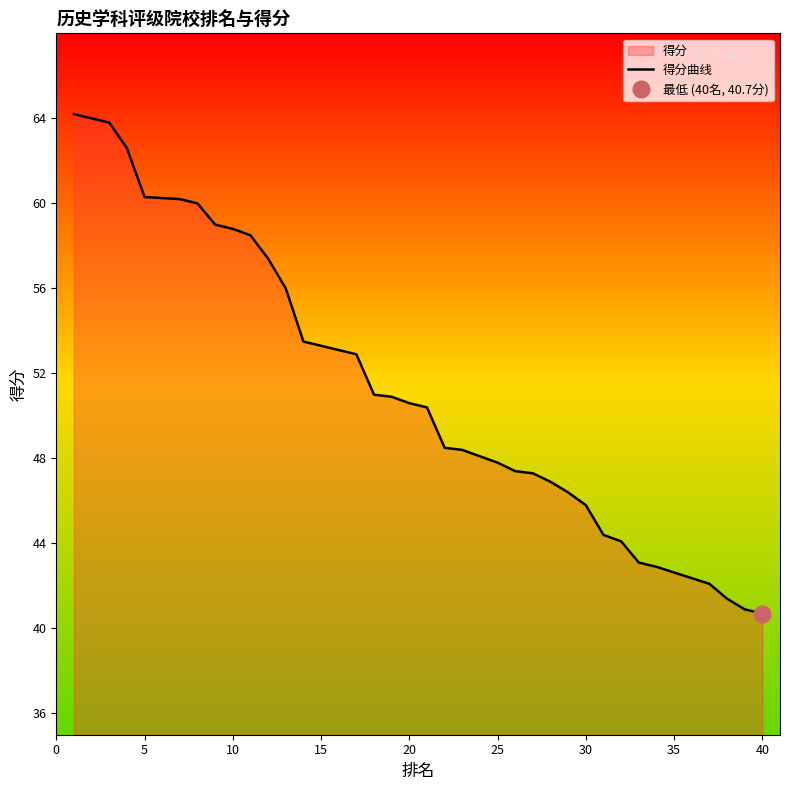

What is the greatest value displayed?

64.2